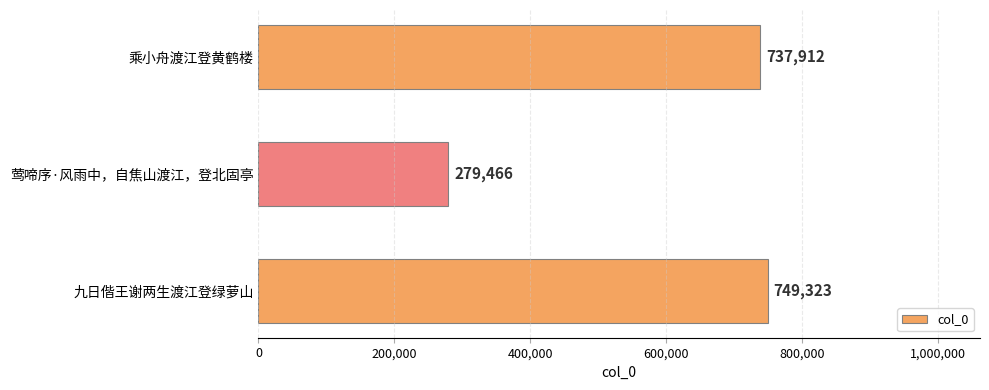

What is the greatest value displayed?

749323